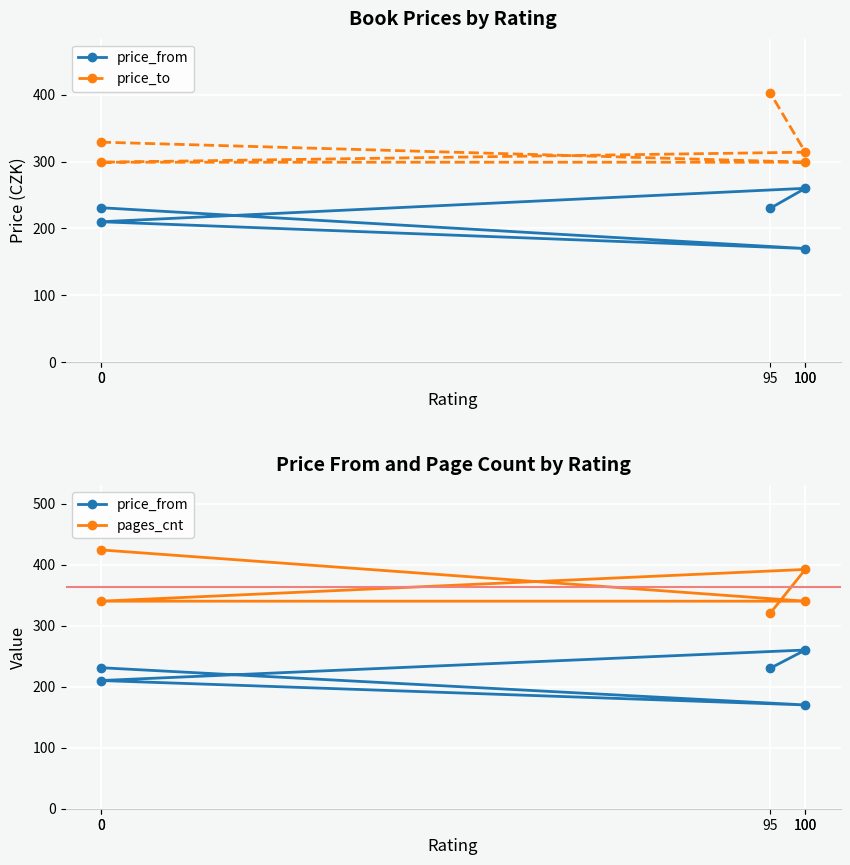

Which category has the highest value in the price_from series?

100